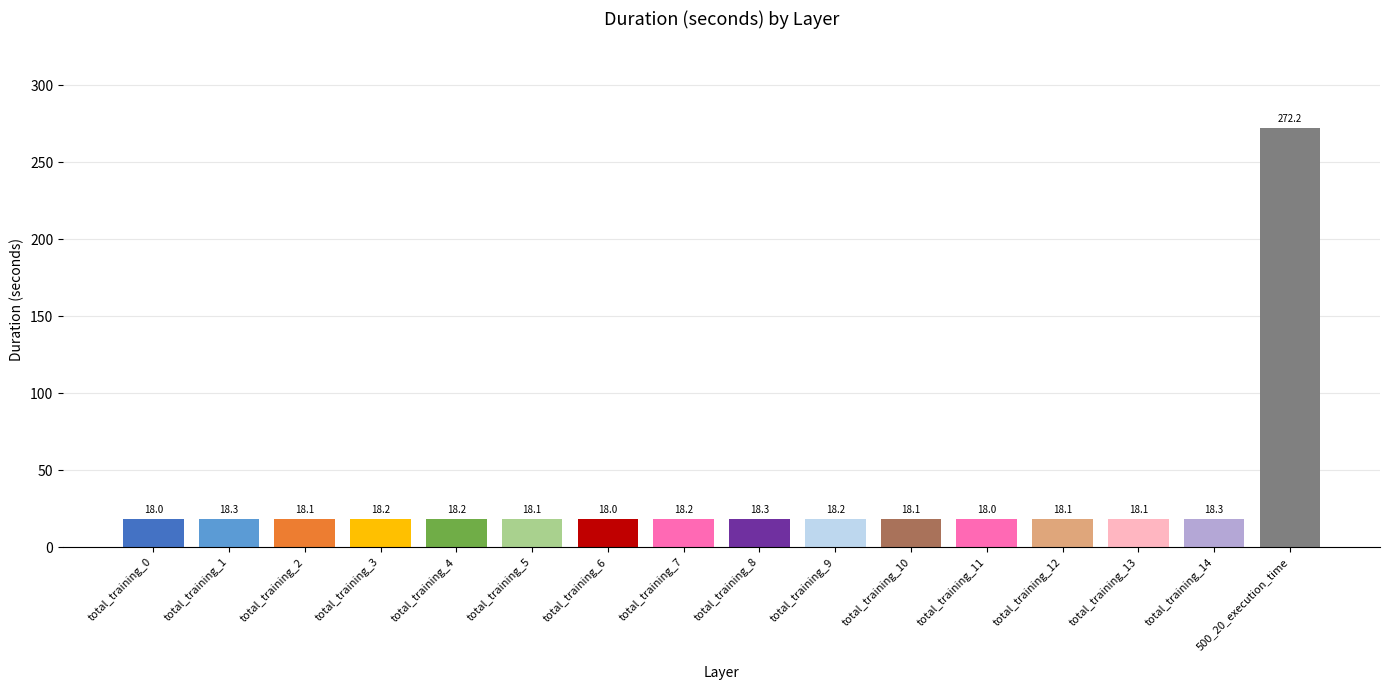

What is the greatest value displayed?

272.2